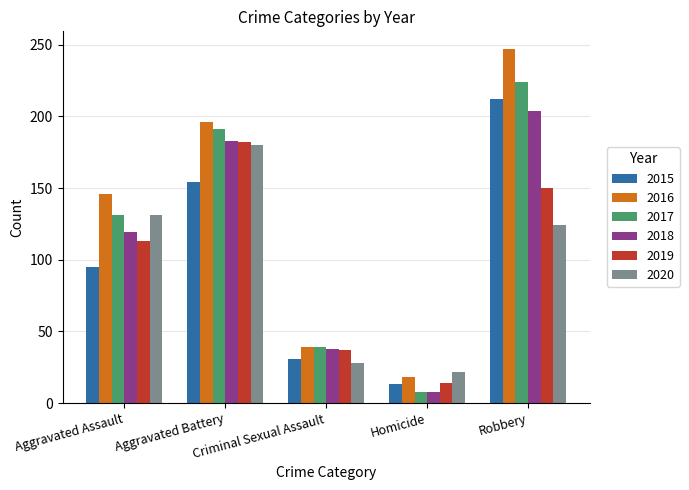

At how many categories does at least one series exceed 60?

3